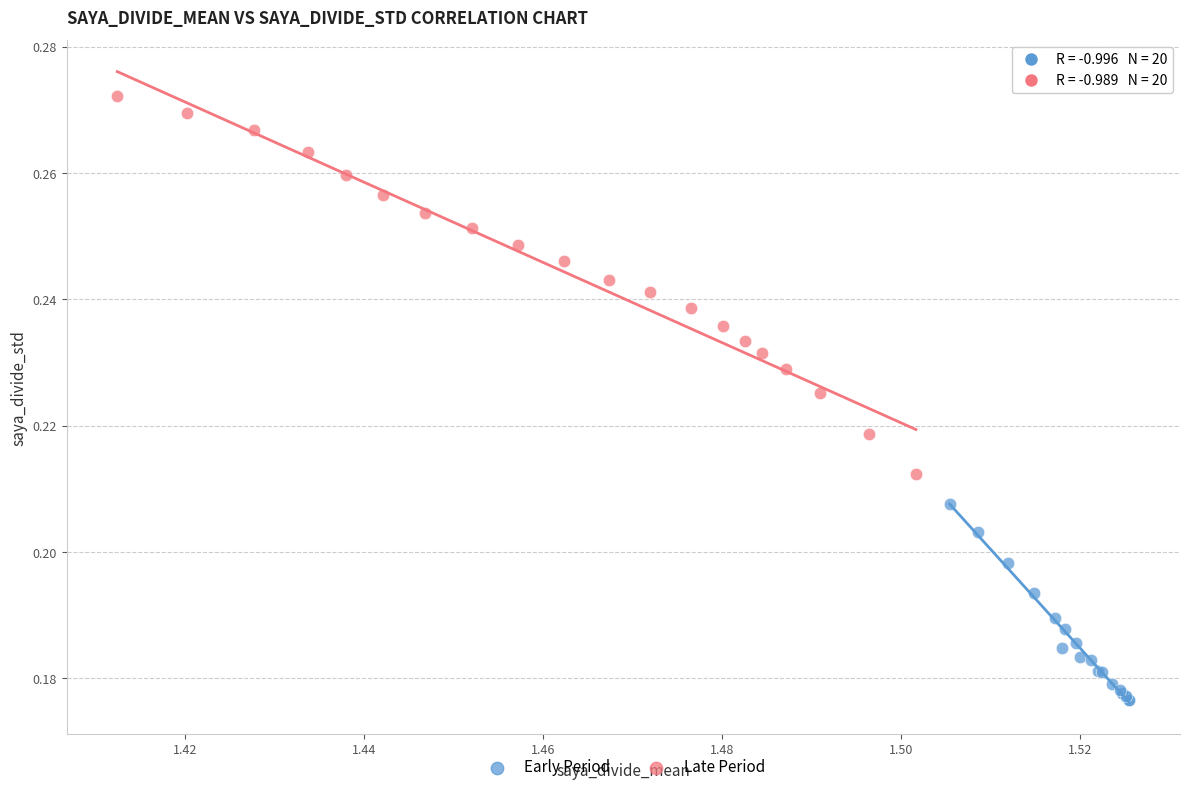

Which series reaches the minimum Y coordinate?

Early Period